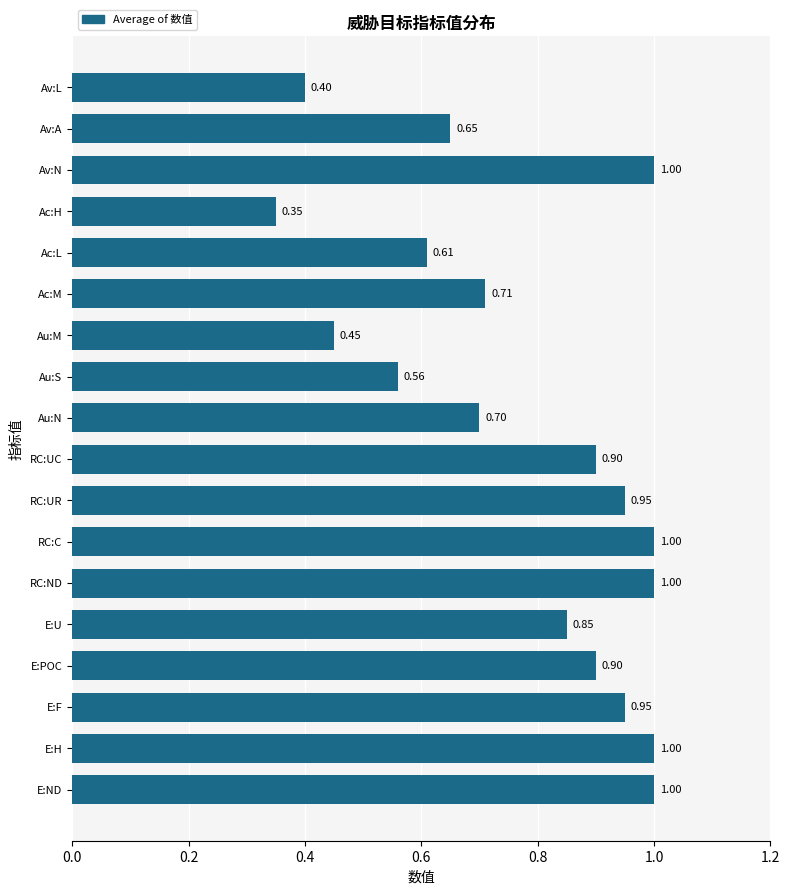

What is the difference between the maximum and minimum values?

0.7